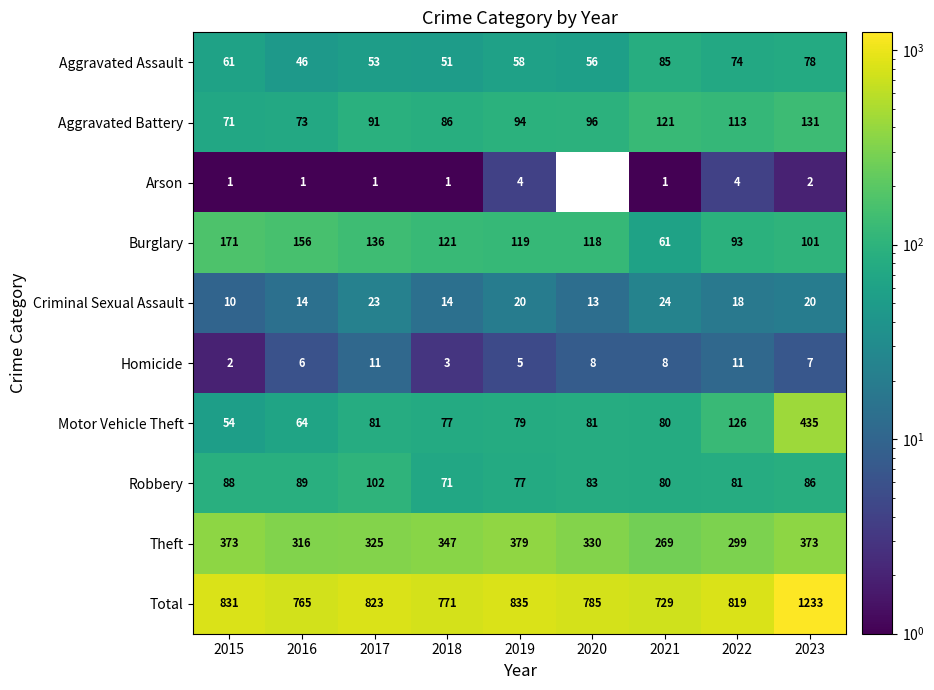

At which label is Motor Vehicle Theft closest to 244?

2022